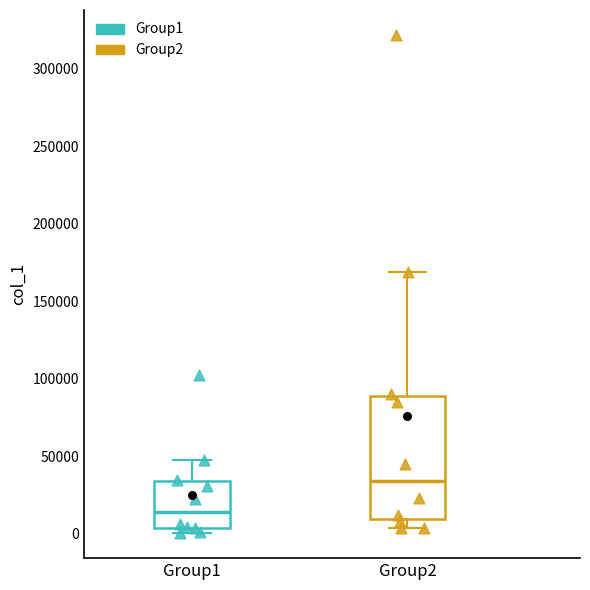

Comparing the boxes themselves (not the whiskers), which one is the tallest?

Group2